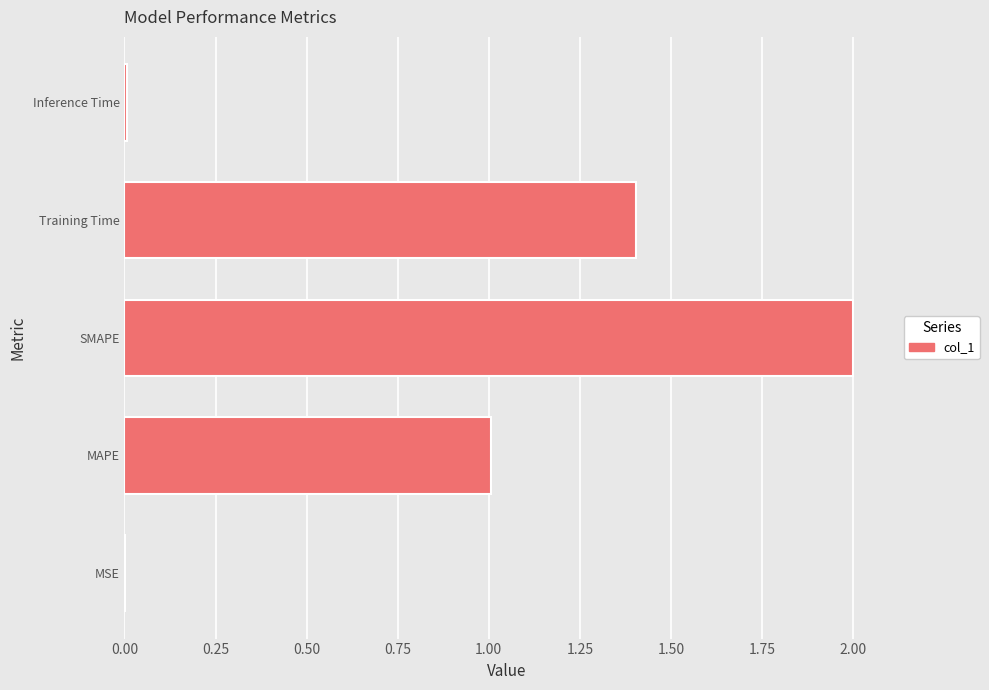

The chart shows a value of 1.1 at SMAPE. True or false?

False